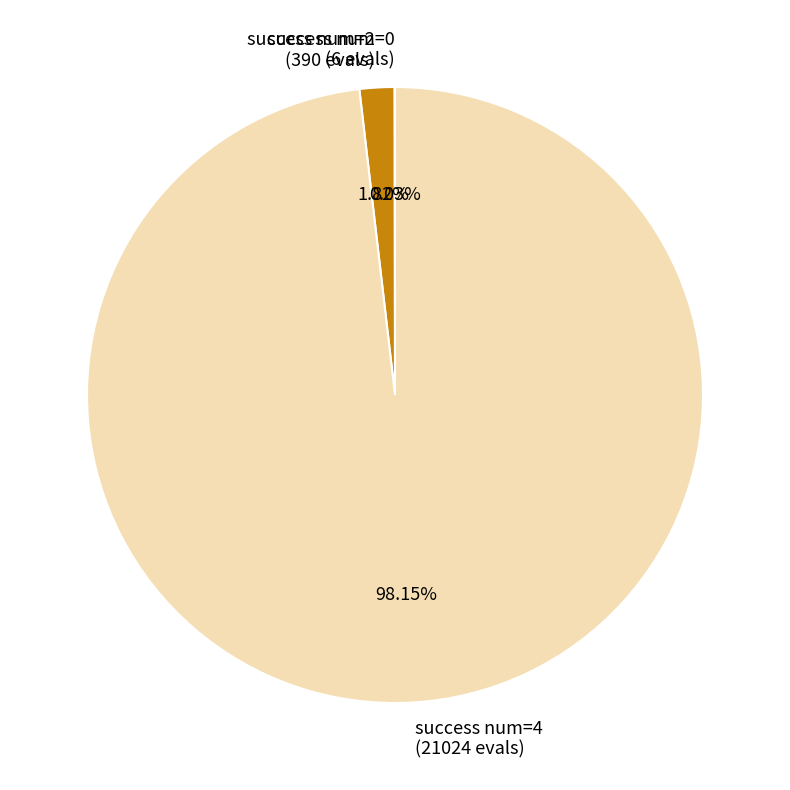

Is there a majority slice in this chart?

Yes